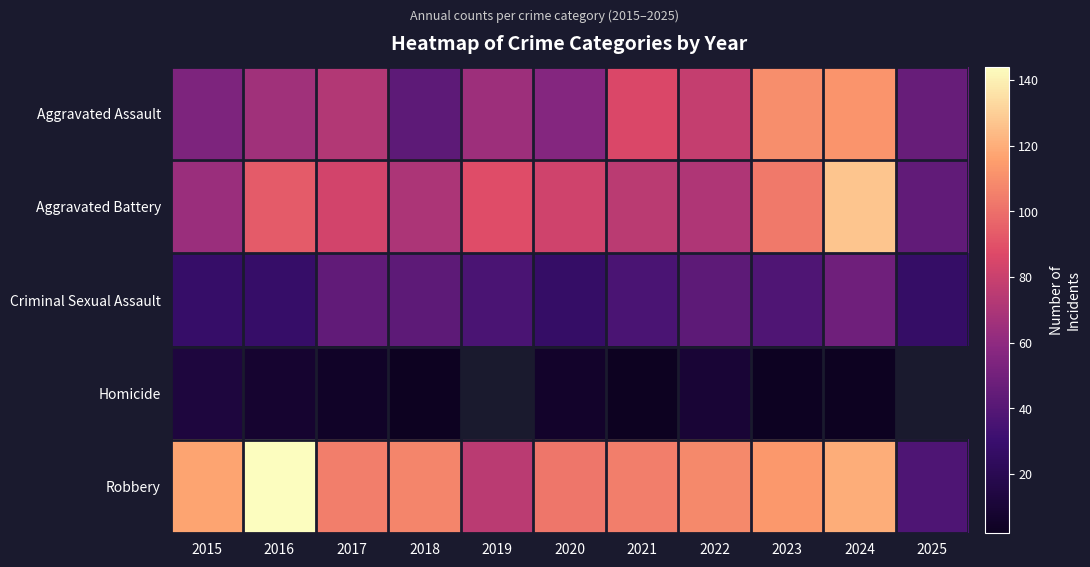

How many values in the Homicide series are below 6?

5